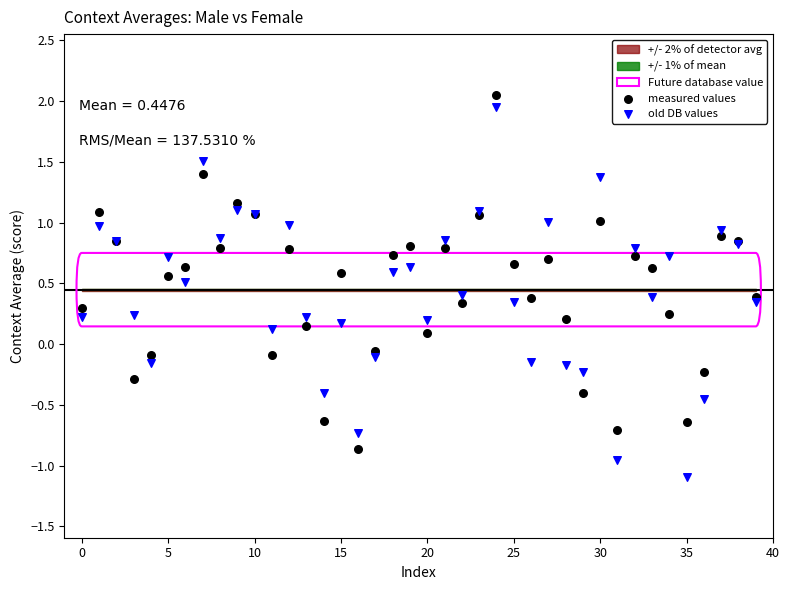

Which series reaches the minimum Y coordinate?

old DB values